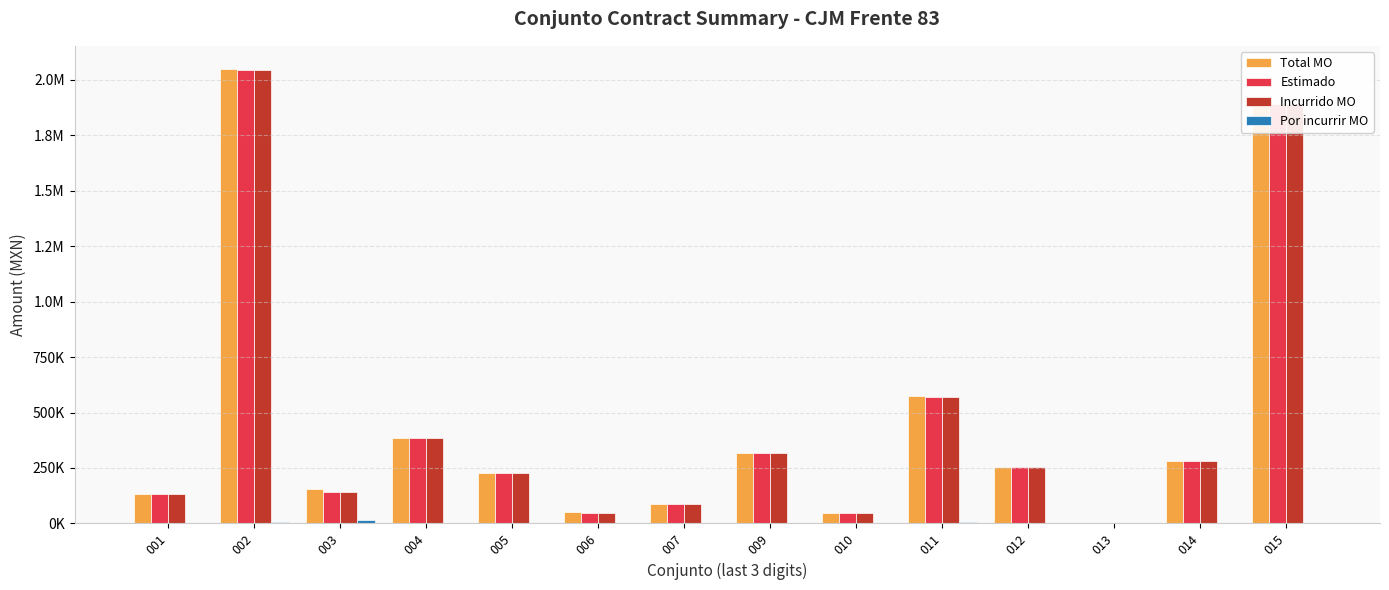

Are the bars horizontal?

No